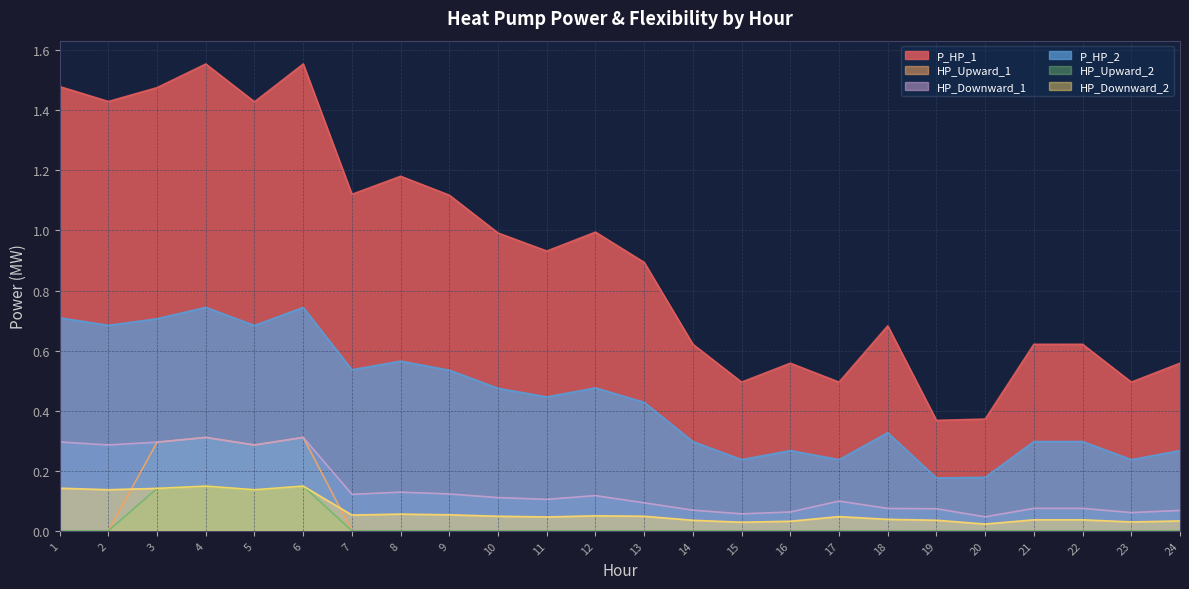

What is the difference between the P_HP_1 values at 11 and 22?

0.3